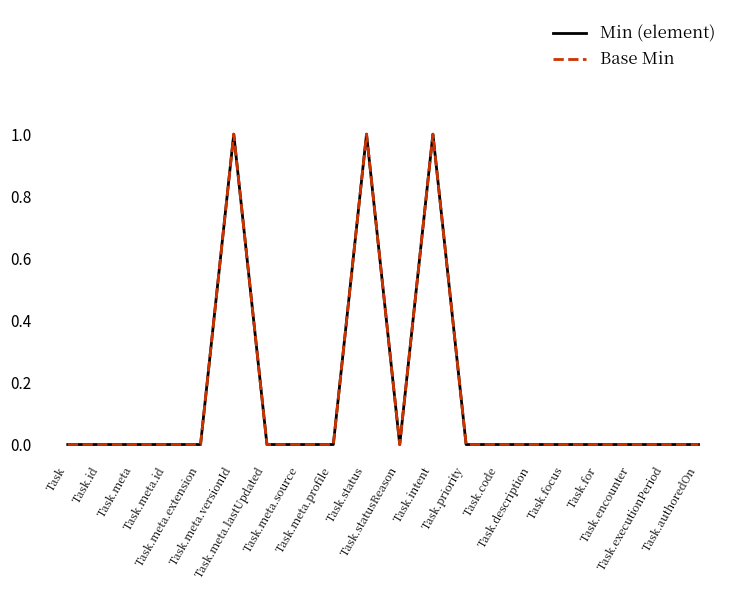

True or false: Base Min and Min (element) intersect in this chart.

False